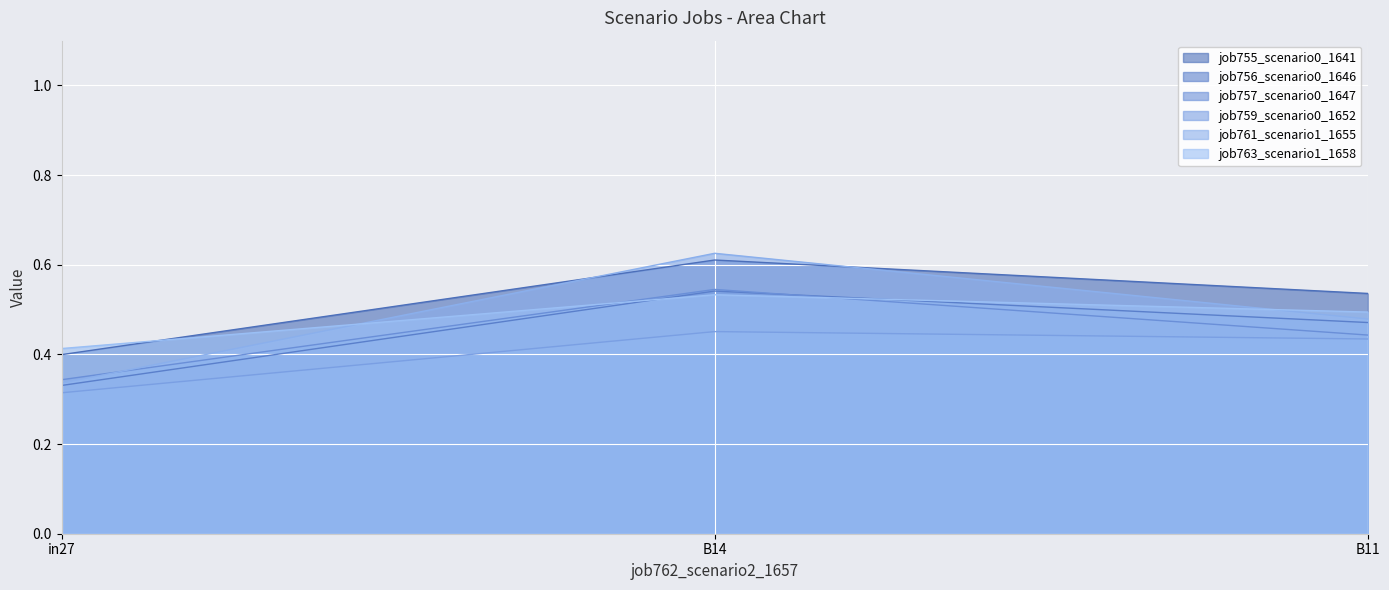

Is the value of job763_scenario1_1658 at B11 greater than the value of job761_scenario1_1655 at B14?

No